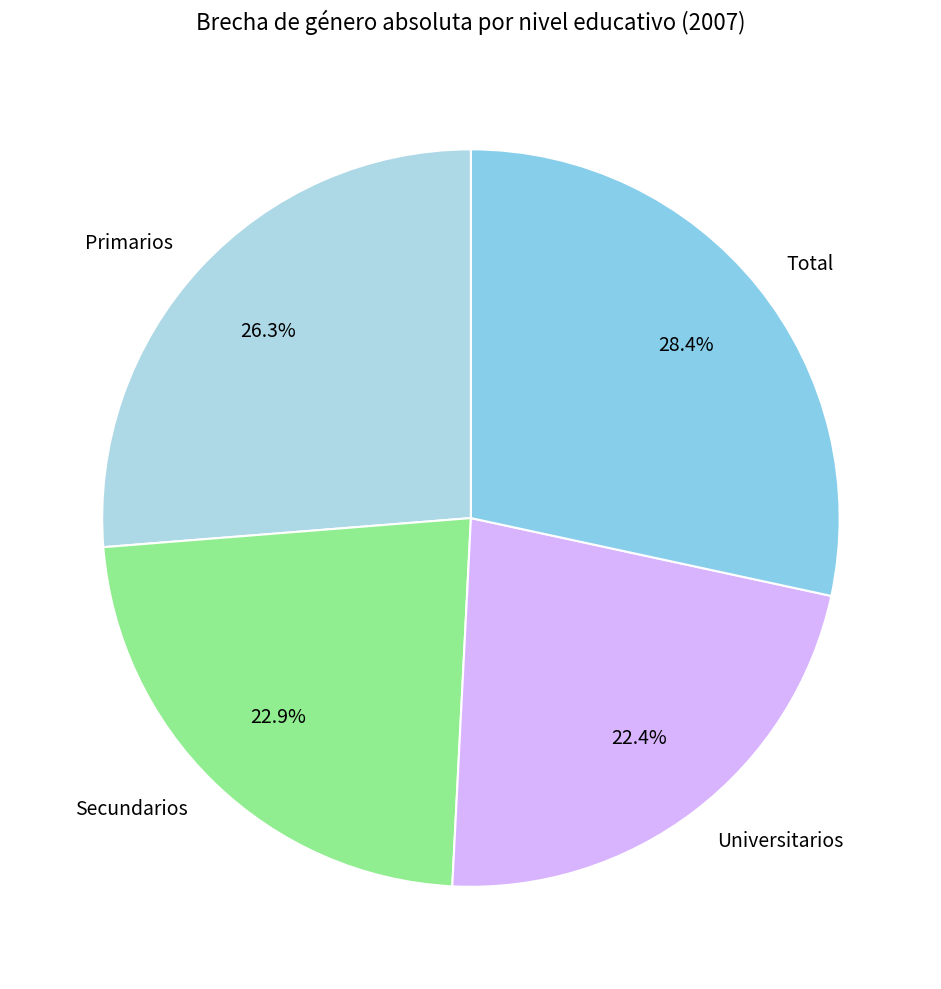

Count the number of slices in the pie.

4